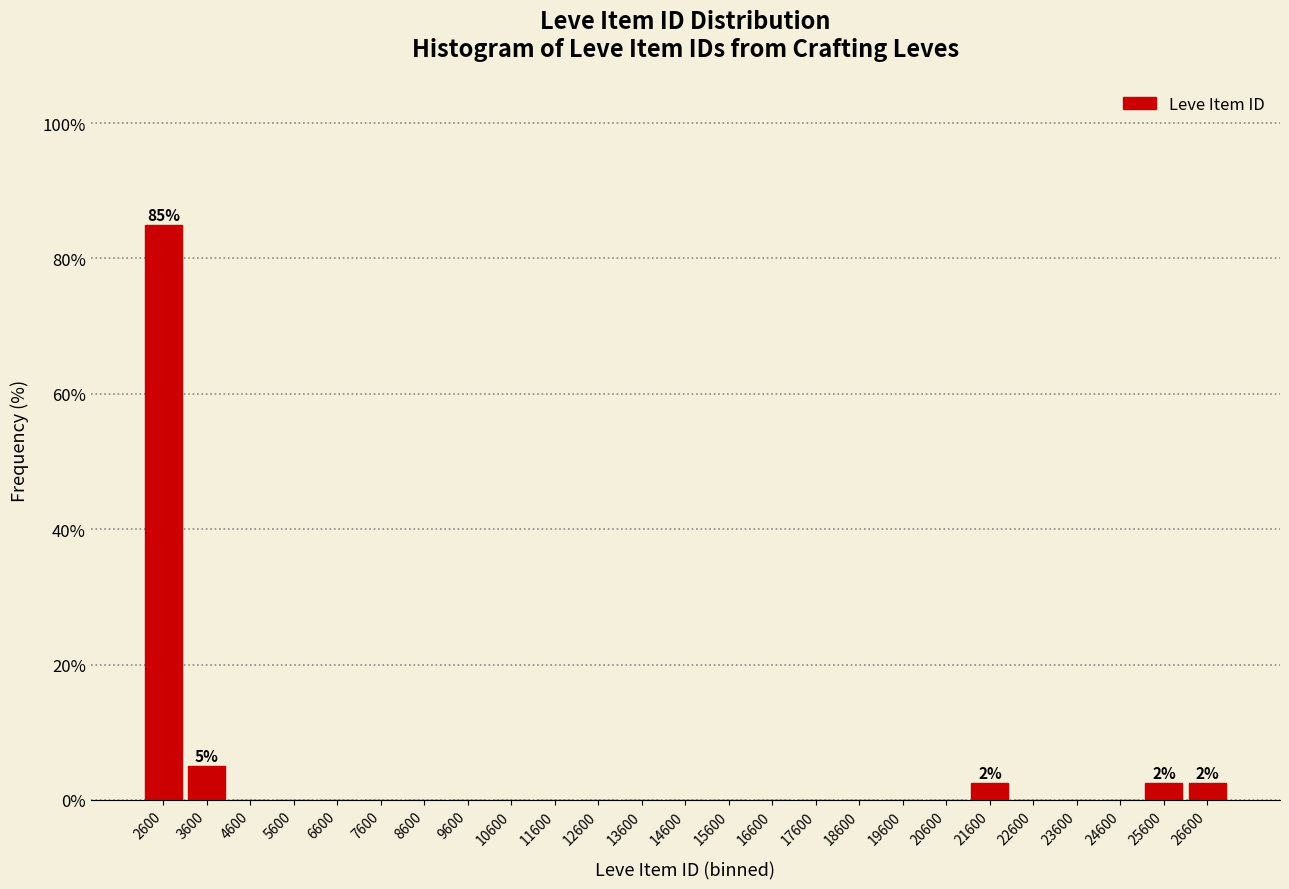

Reading left to right, extract all data points from this chart.

2600=85.0	3600=5.0	4600=0.0	5600=0.0	6600=0.0	7600=0.0	8600=0.0	9600=0.0	10600=0.0	11600=0.0	12600=0.0	13600=0.0	14600=0.0	15600=0.0	16600=0.0	17600=0.0	18600=0.0	19600=0.0	20600=0.0	21600=2.5	22600=0.0	23600=0.0	24600=0.0	25600=2.5	26600=2.5